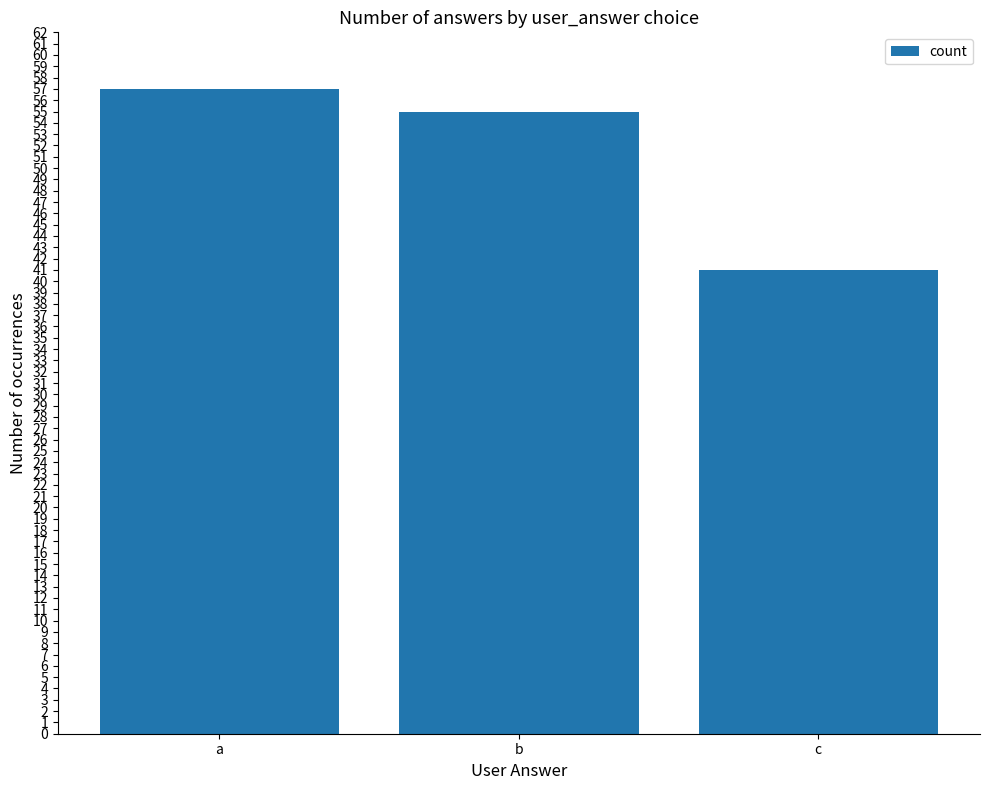

Approximately how many times larger is the value at b compared to c?

1.3